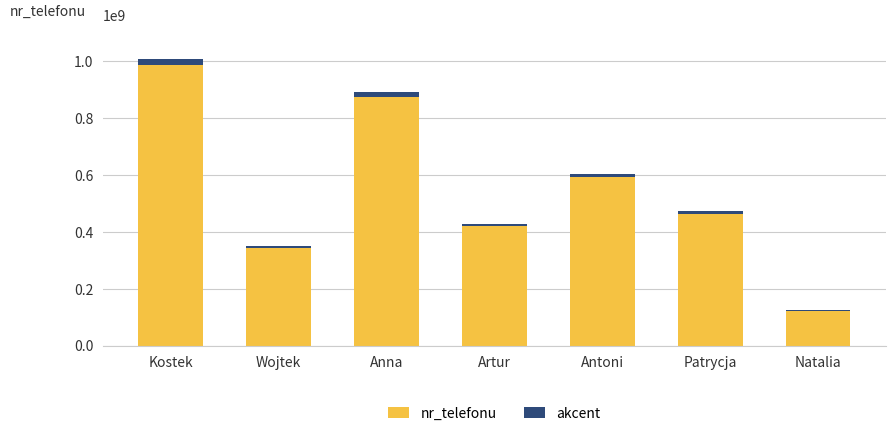

Is it true that nr_telefonu equals 345432234.0 at Wojtek?

True